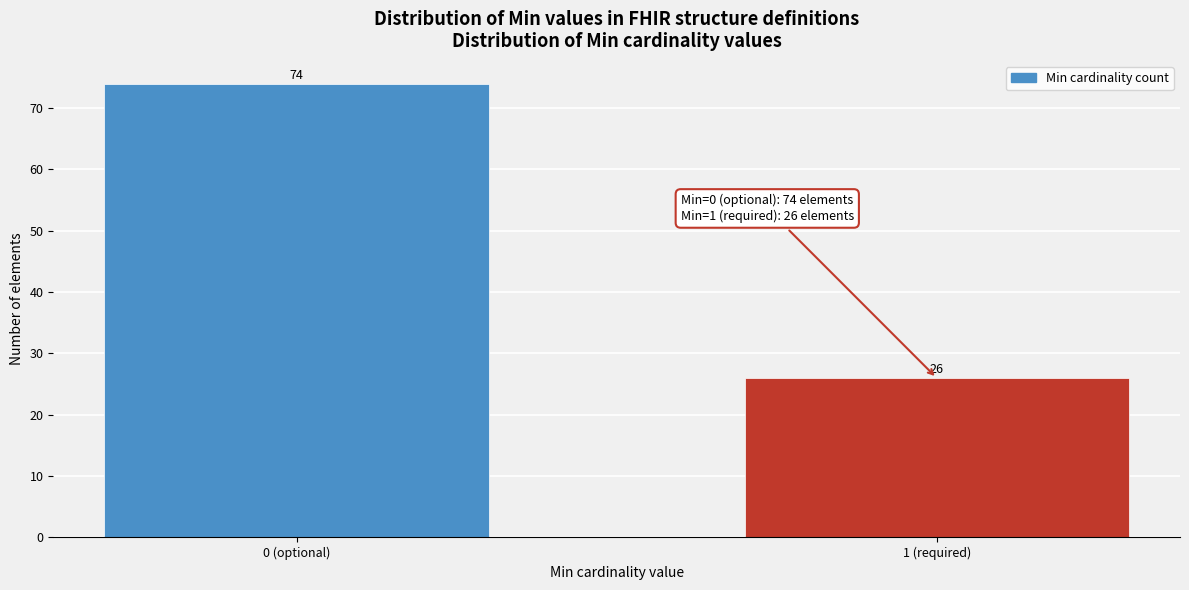

Reading left to right, what are all the values shown in this chart?

0 (optional)=74	1 (required)=26